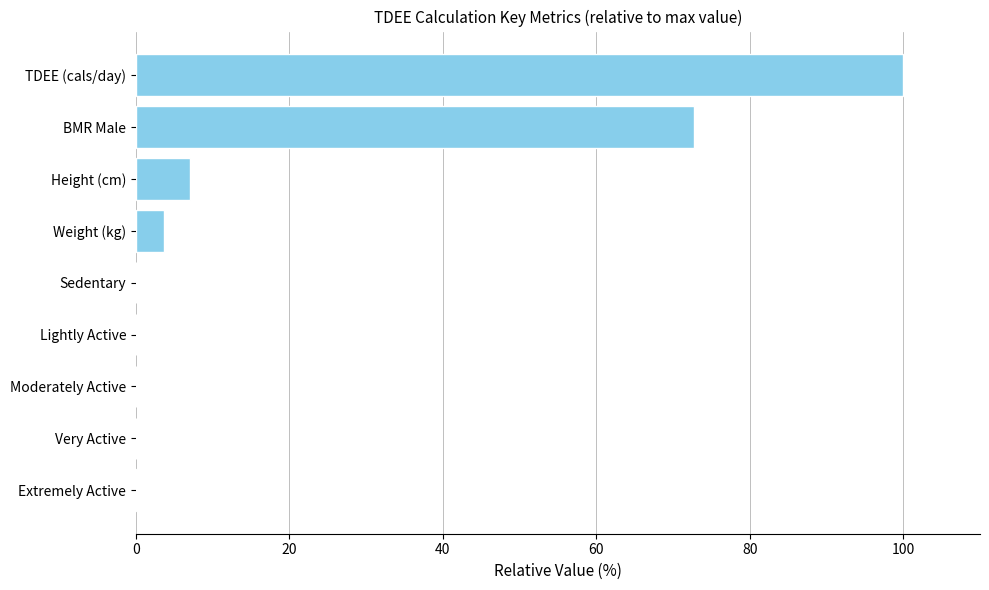

What is the sum of all values?

183.8